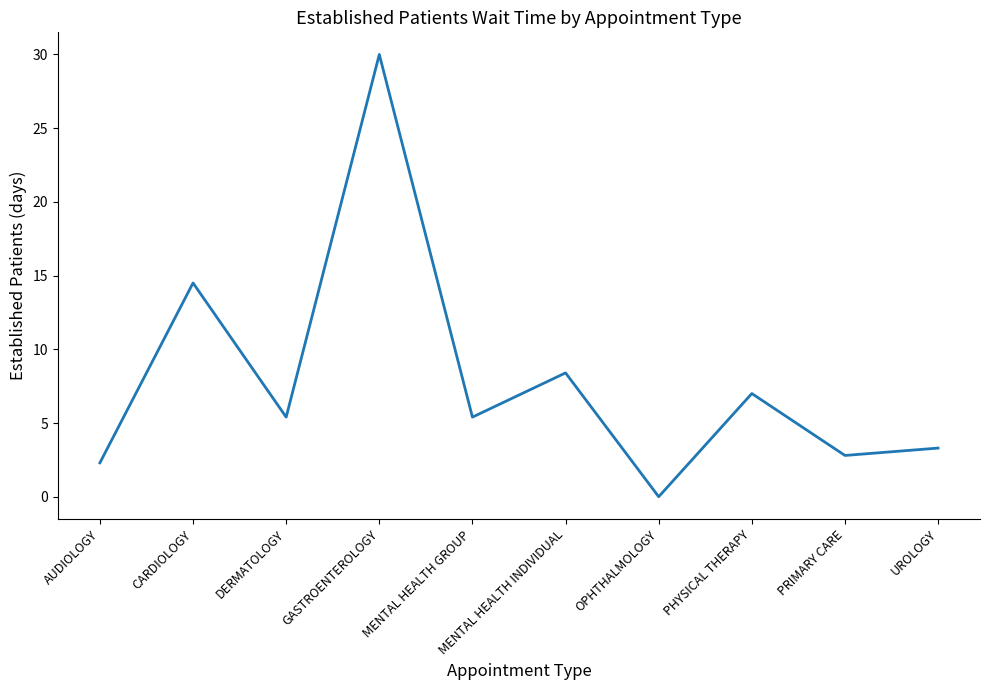

Count the number of values greater than 5.

6